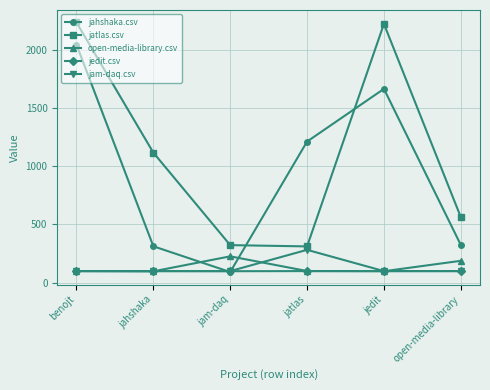

Count the number of data series in this chart.

5